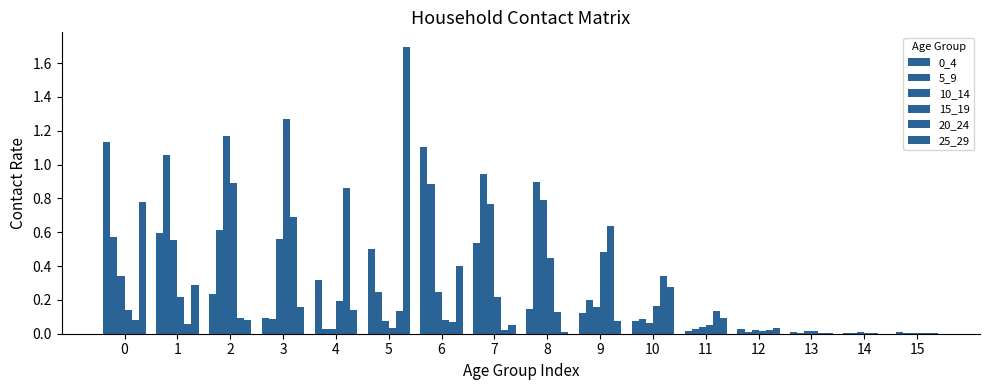

Which series changed the most between 2 and 5?

25_29